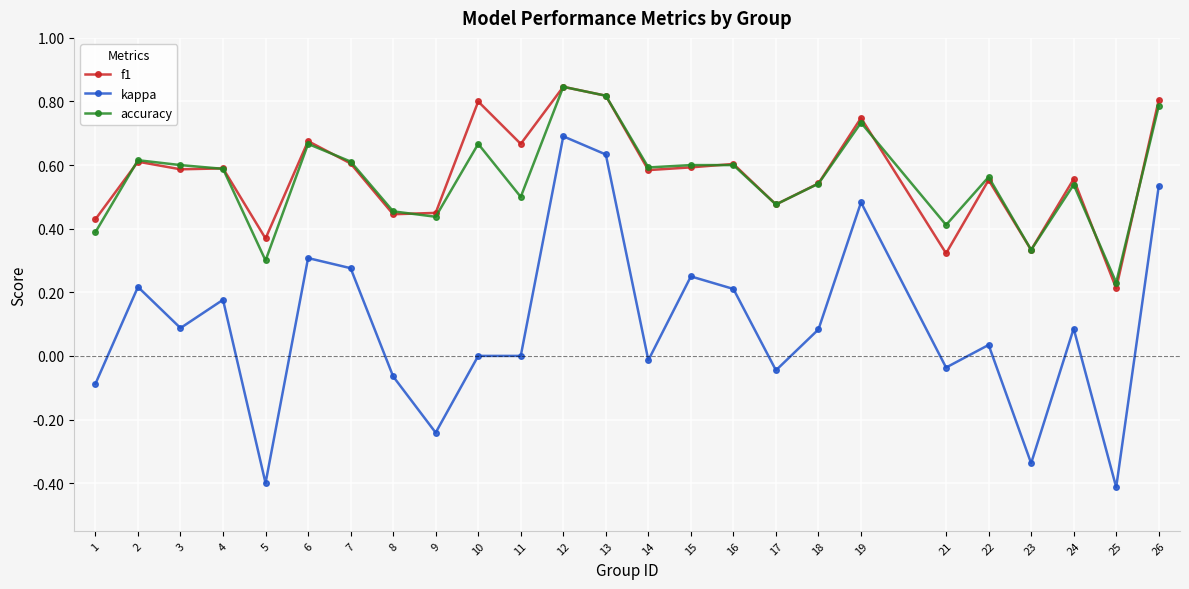

Is this an area chart (filled region under the line)?

No